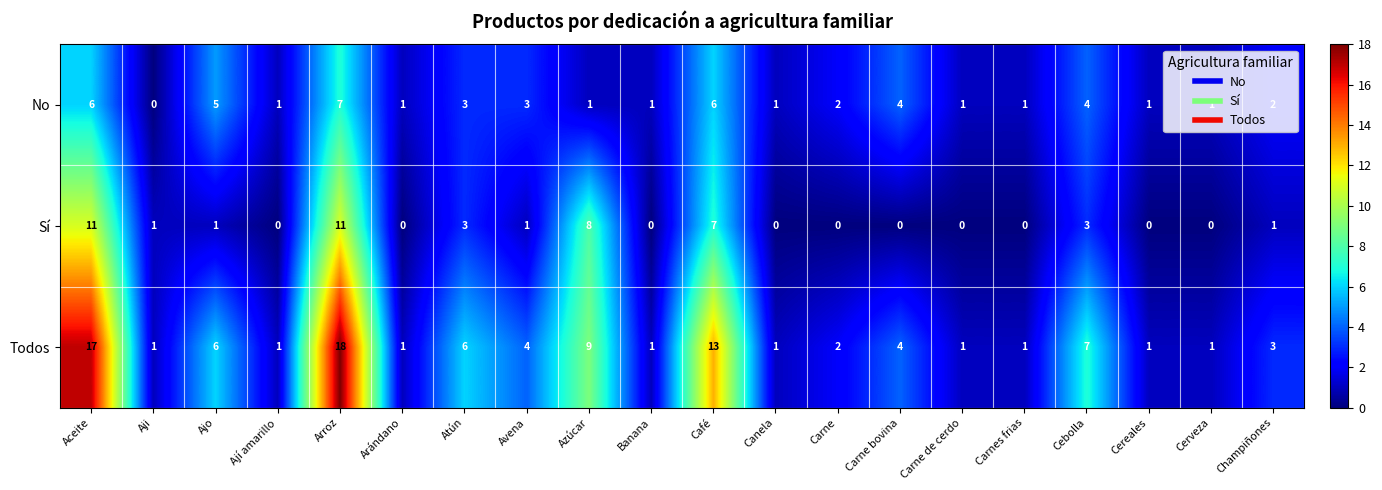

What is the greatest value displayed?

18